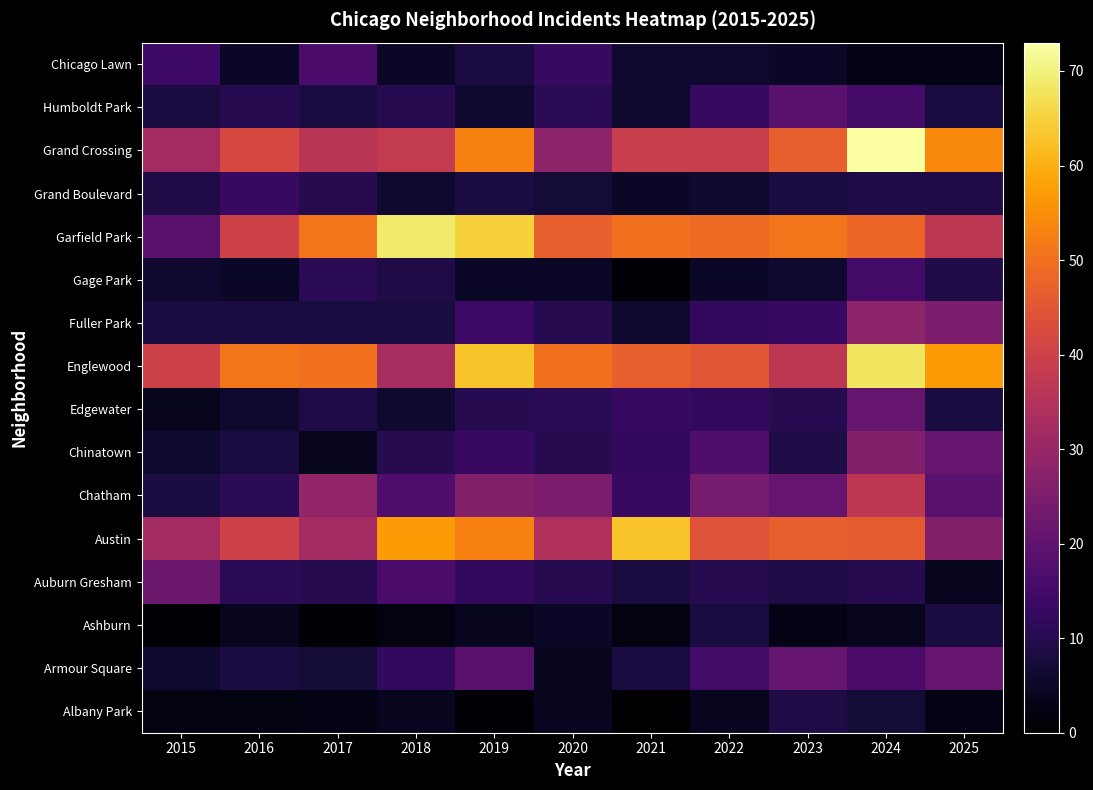

List the series in order of their peak value, lowest first.

Ashburn, Albany Park, Grand Boulevard, Gage Park, Chicago Lawn, Humboldt Park, Armour Square, Edgewater, Auburn Gresham, Chinatown, Fuller Park, Chatham, Austin, Englewood, Garfield Park, Grand Crossing